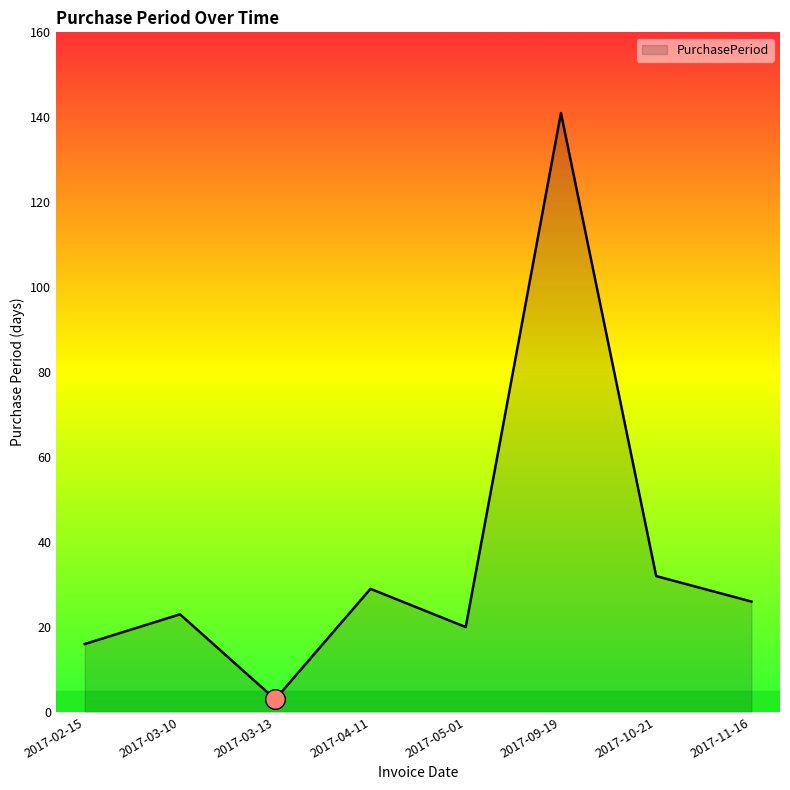

Approximately how many times larger is the value at 2017-03-13 compared to 2017-03-10?

0.1